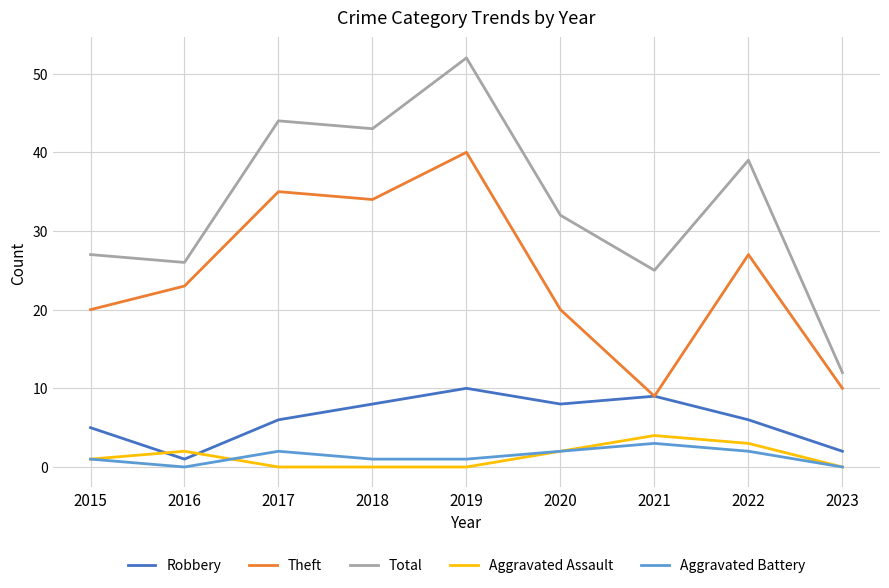

What is the difference between the Aggravated Assault values at 2016 and 2015?

1